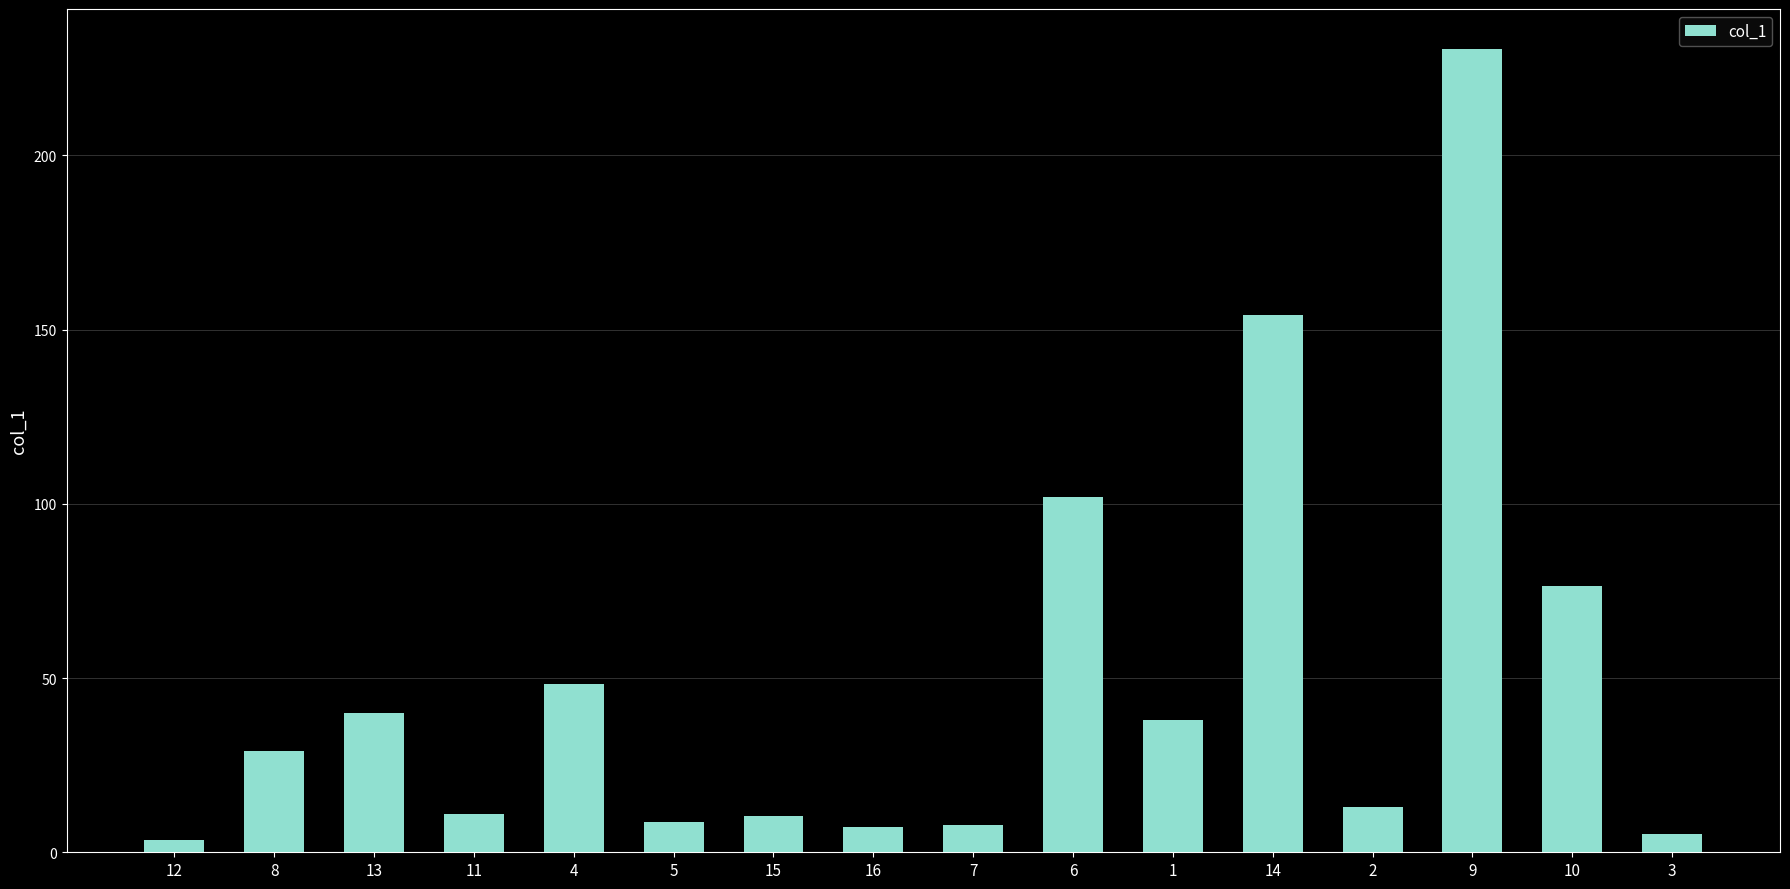

Are the bars horizontal?

No